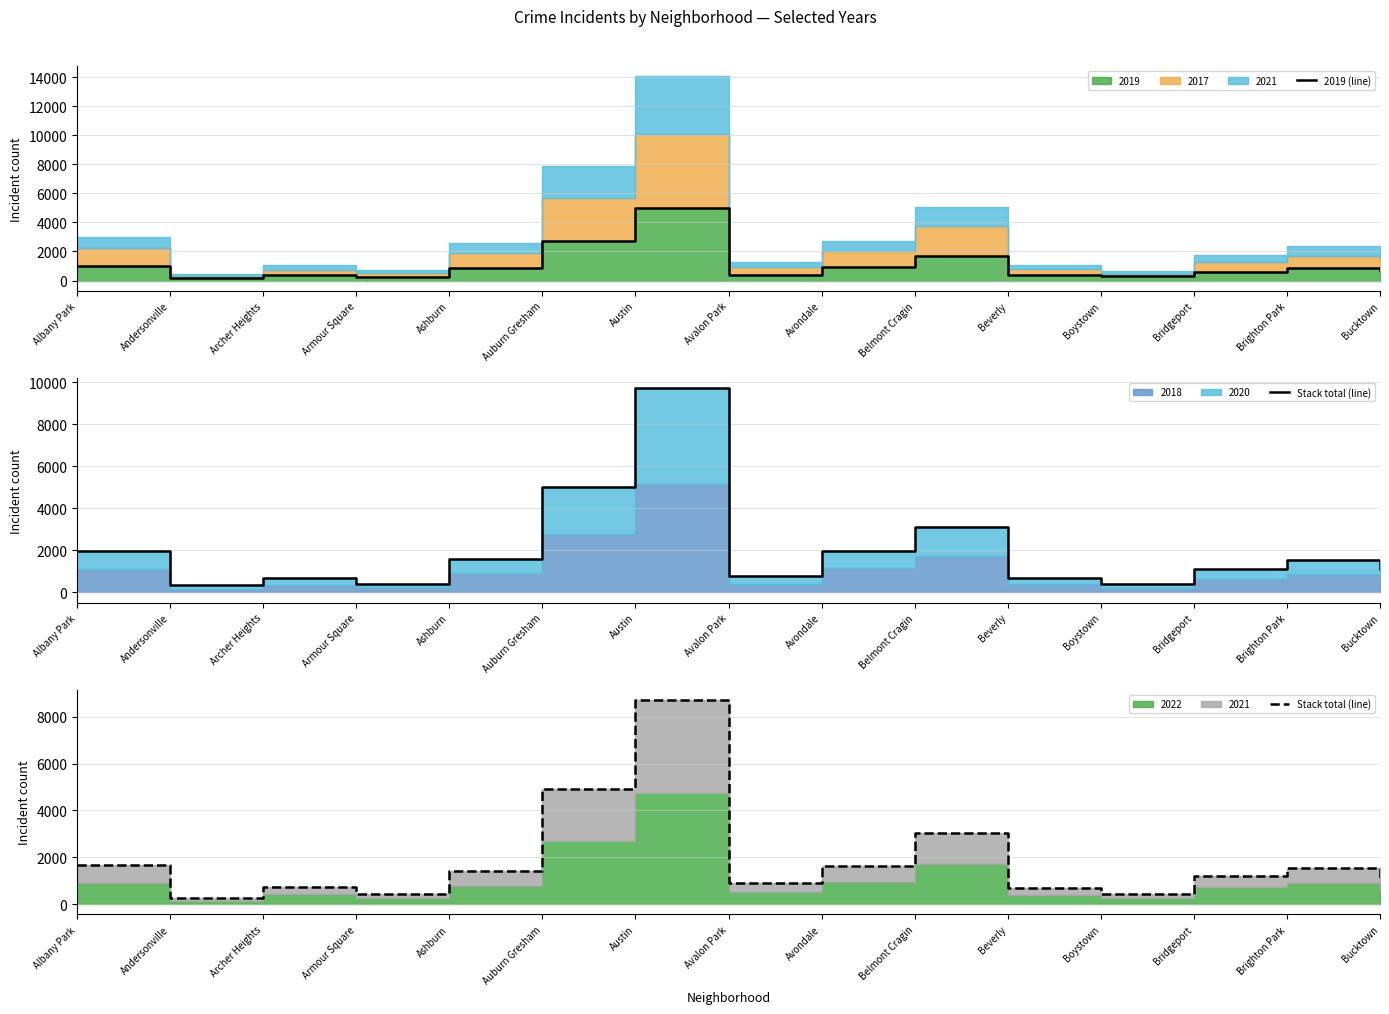

What is the value of the 2019 (line) point at the 6th from the left?

2700